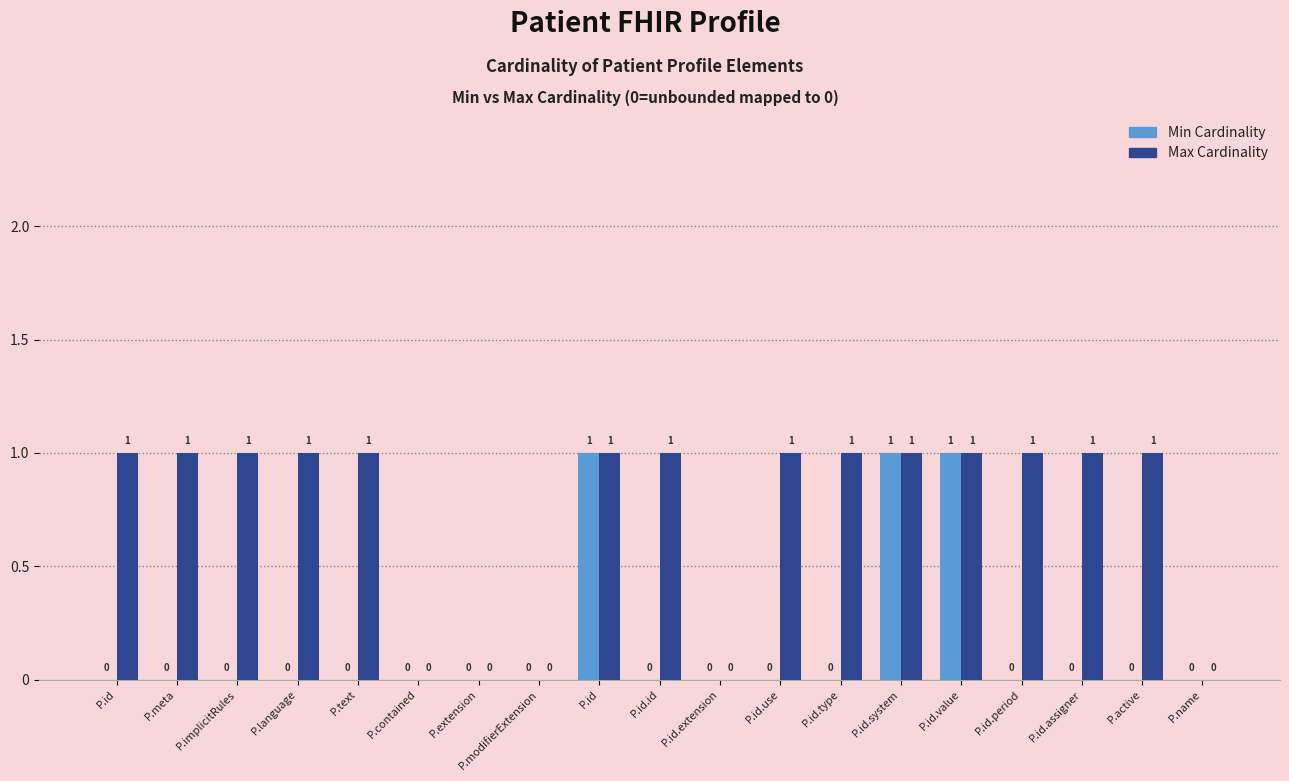

Which label corresponds to the largest value in the chart?

P.id